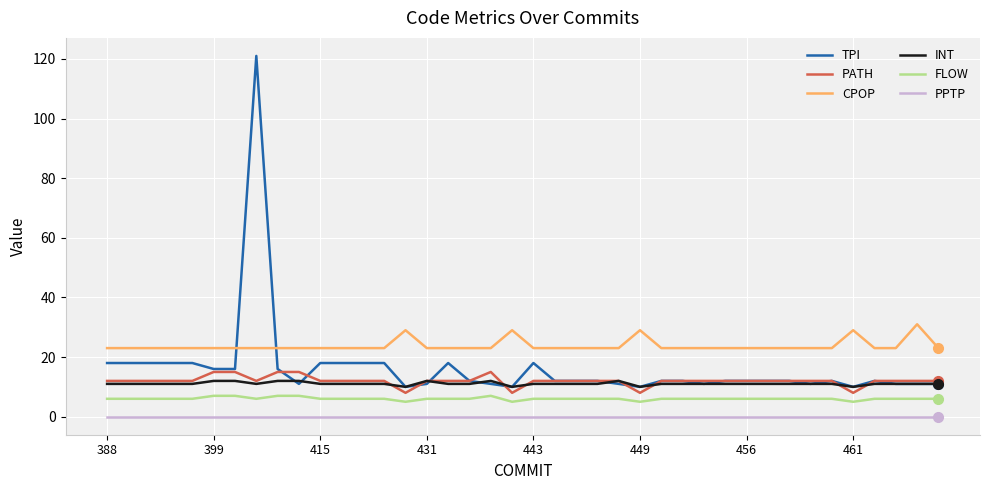

Which series has the largest range (max minus min)?

TPI